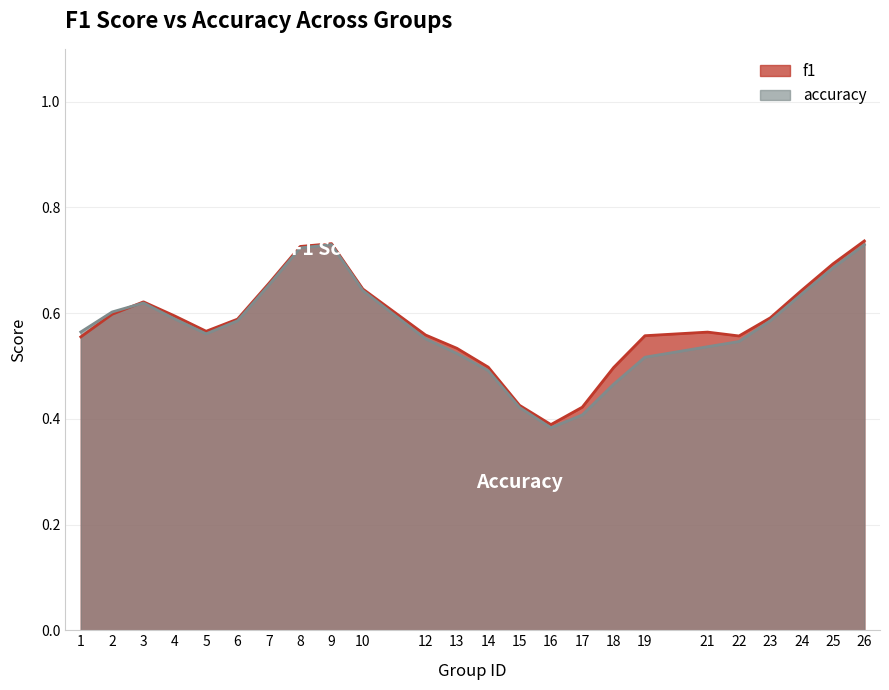

At how many categories does at least one series exceed 0?

24